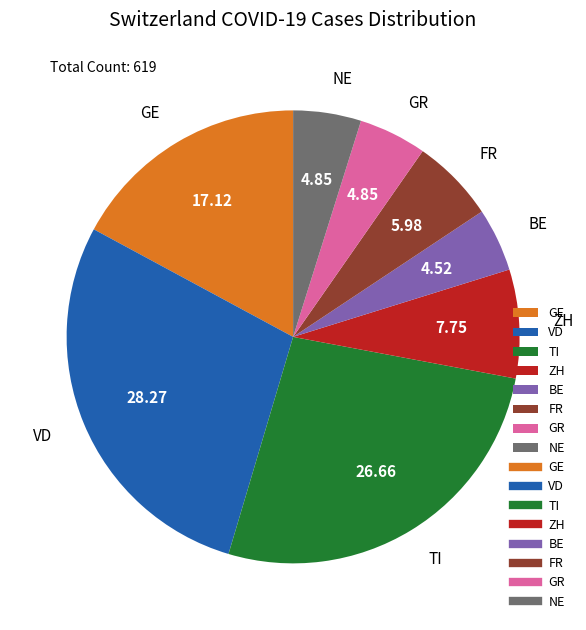

Is the sum of GE and TI greater than half?

No